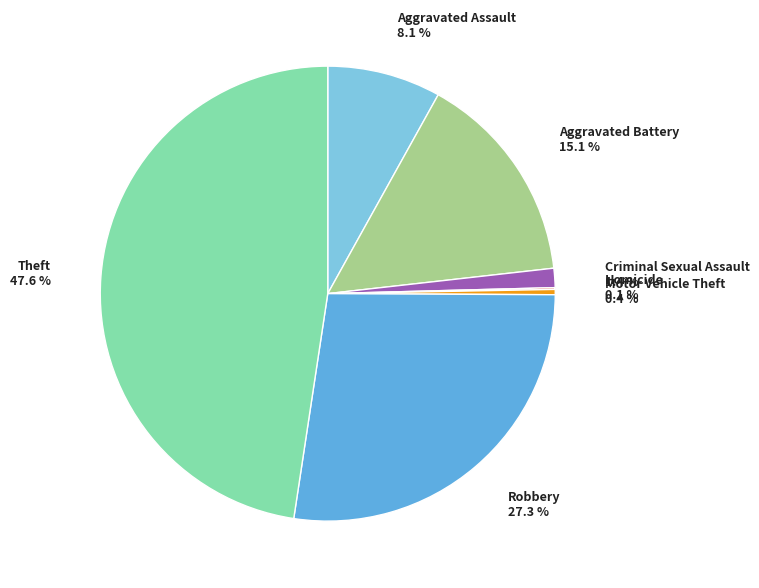

Does any single category account for the majority?

No